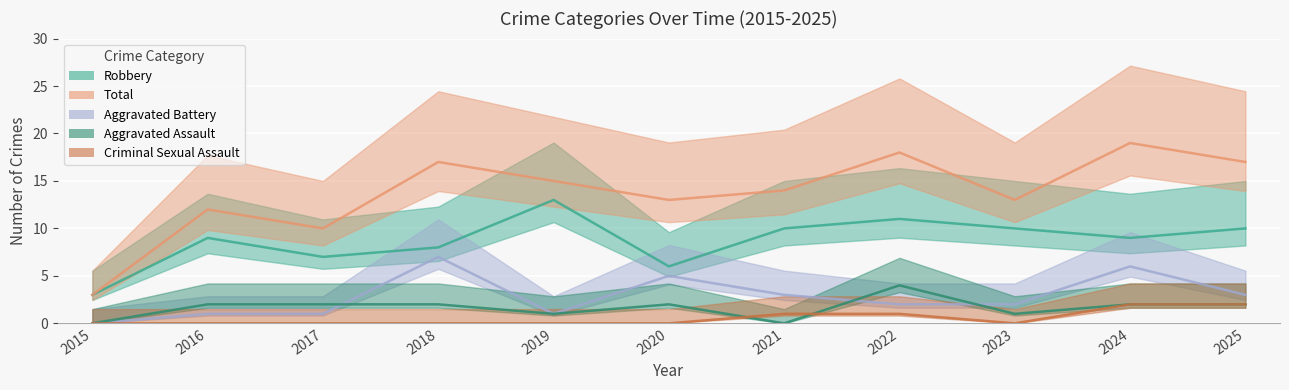

How many lines are shown in the chart?

5